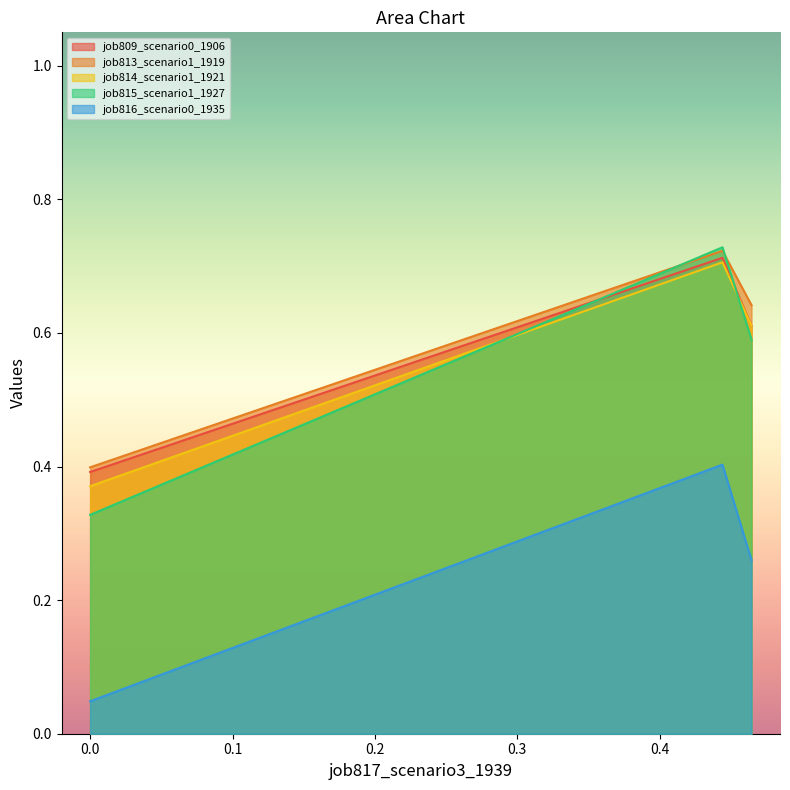

What is the sum of all job809_scenario0_1906 values?

1.7